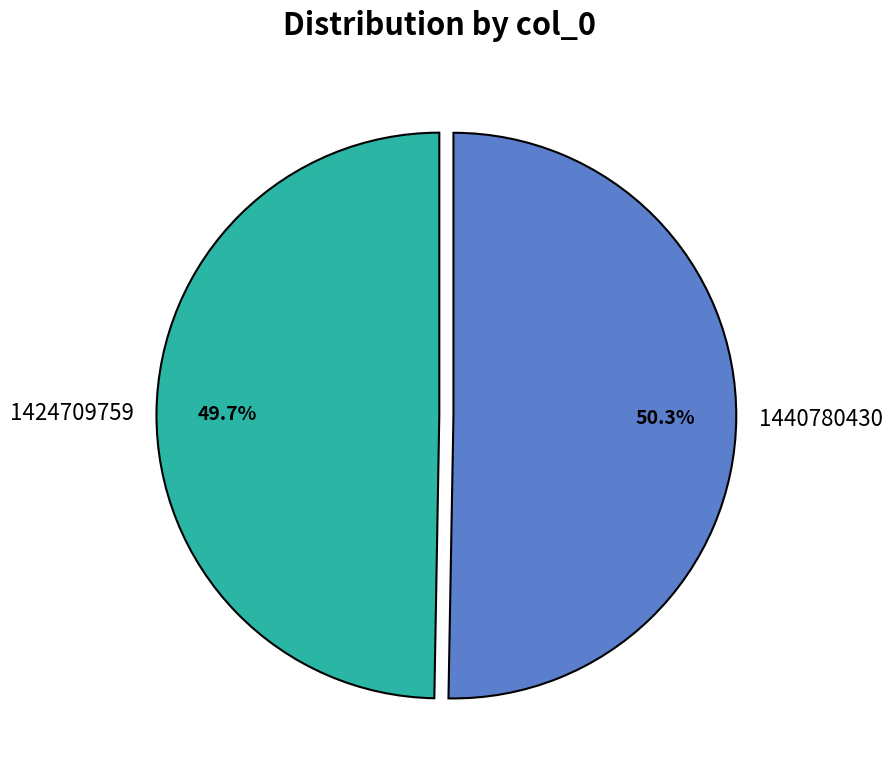

To the nearest percent, what portion does 1424709759 represent?

50%